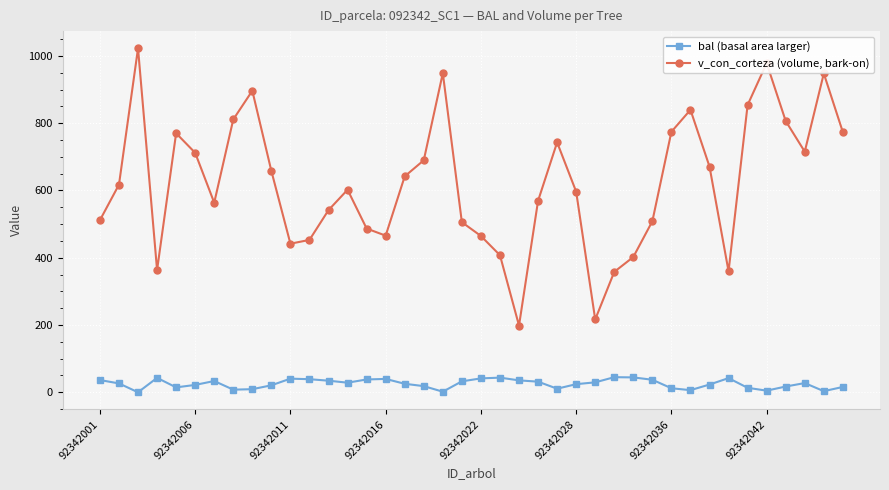

How many data points in v_con_corteza (volume, bark-on) are above 617?

20